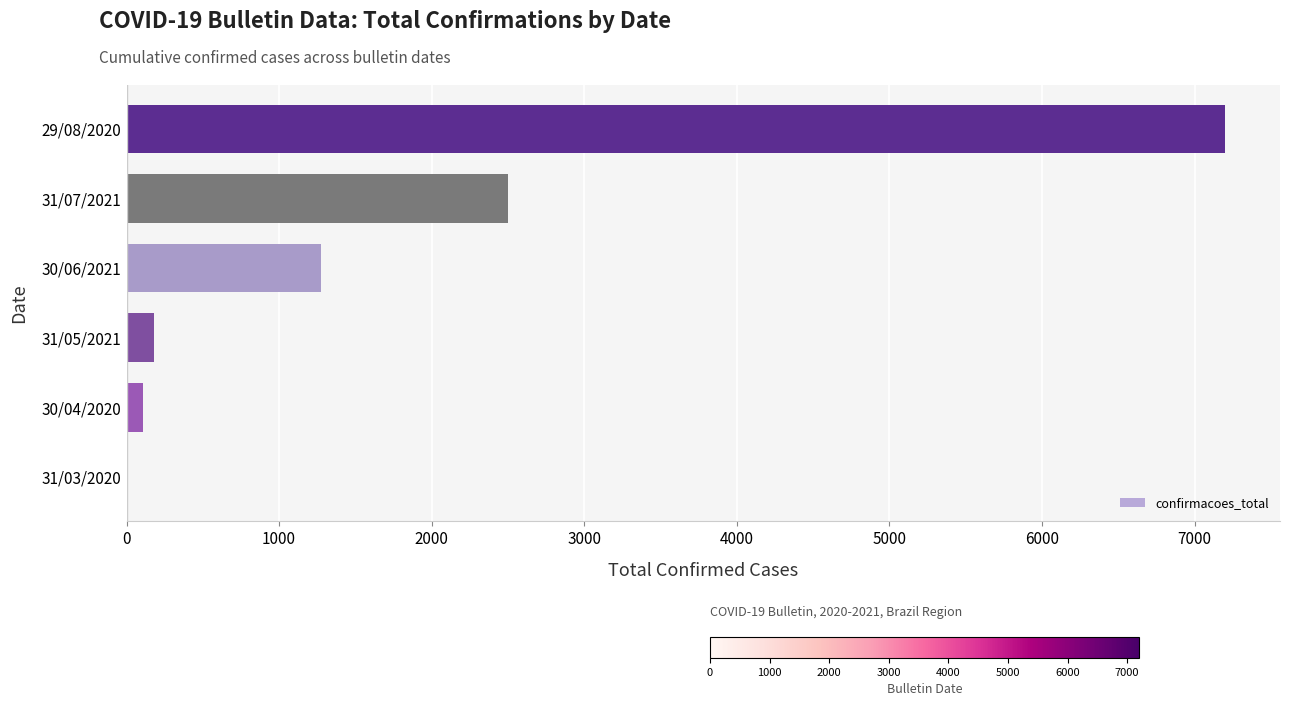

Which category has the highest value across all series?

29/08/2020